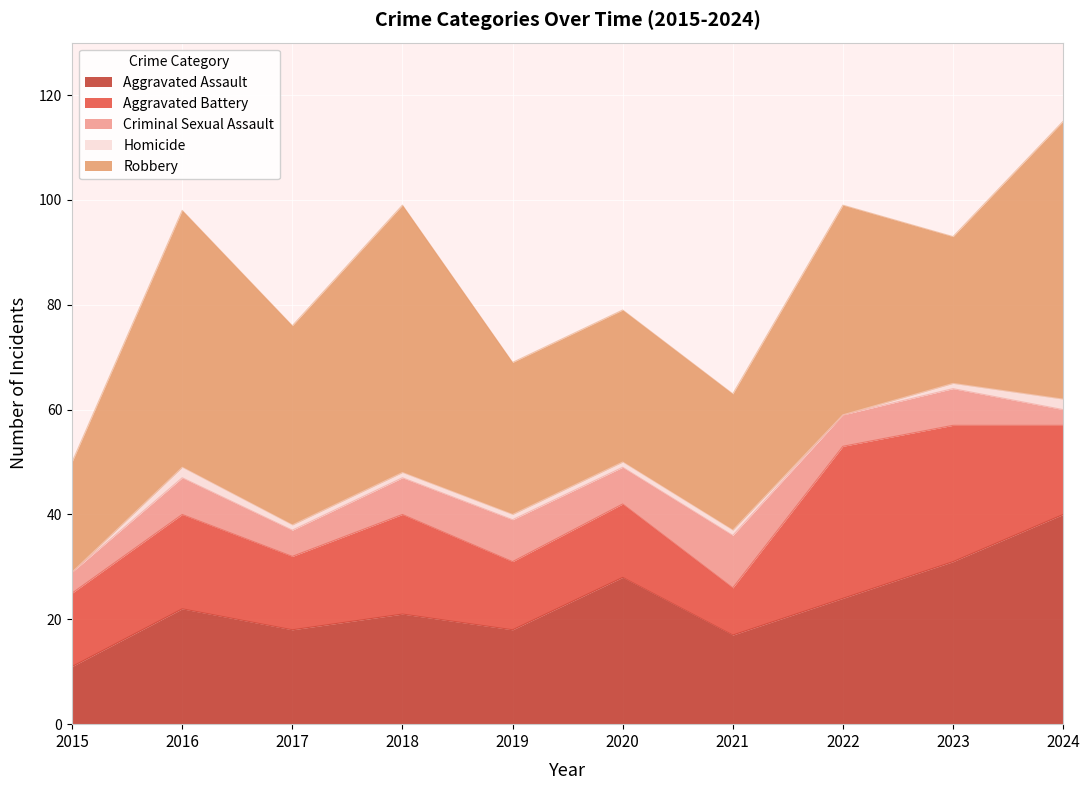

Reading left to right, extract all data points from this chart.

Aggravated Assault: 2015=11	2016=22	2017=18	2018=21	2019=18	2020=28	2021=17	2022=24	2023=31	2024=40
Aggravated Battery: 2015=14	2016=18	2017=14	2018=19	2019=13	2020=14	2021=9	2022=29	2023=26	2024=17
Criminal Sexual Assault: 2015=4	2016=7	2017=5	2018=7	2019=8	2020=7	2021=10	2022=6	2023=7	2024=3
Homicide: 2015=0	2016=2	2017=1	2018=1	2019=1	2020=1	2021=1	2022=0	2023=1	2024=2
Robbery: 2015=21	2016=49	2017=38	2018=51	2019=29	2020=29	2021=26	2022=40	2023=28	2024=53